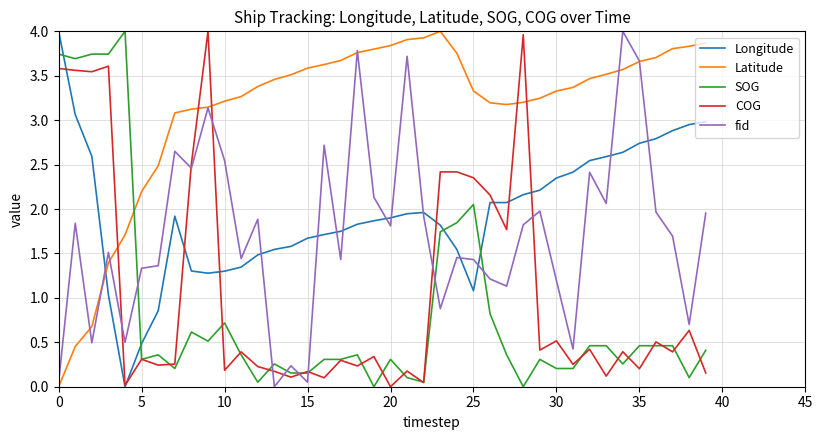

How many intersections are there between Latitude and SOG?

1